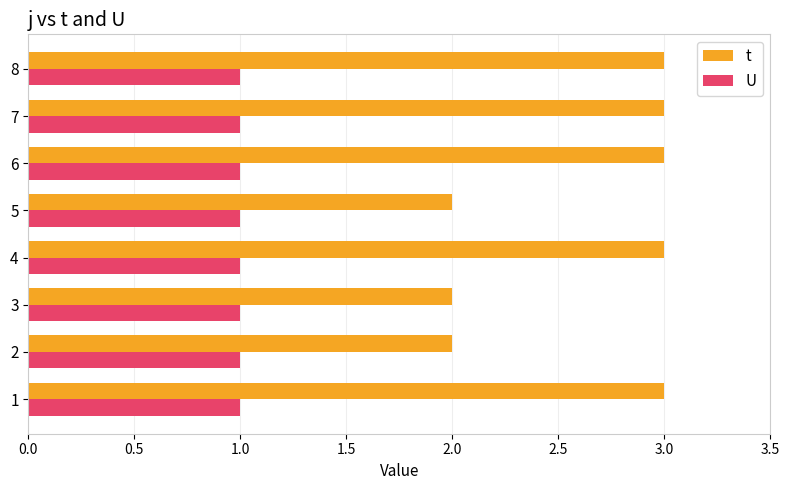

Which series changed the most between 2 and 6?

t